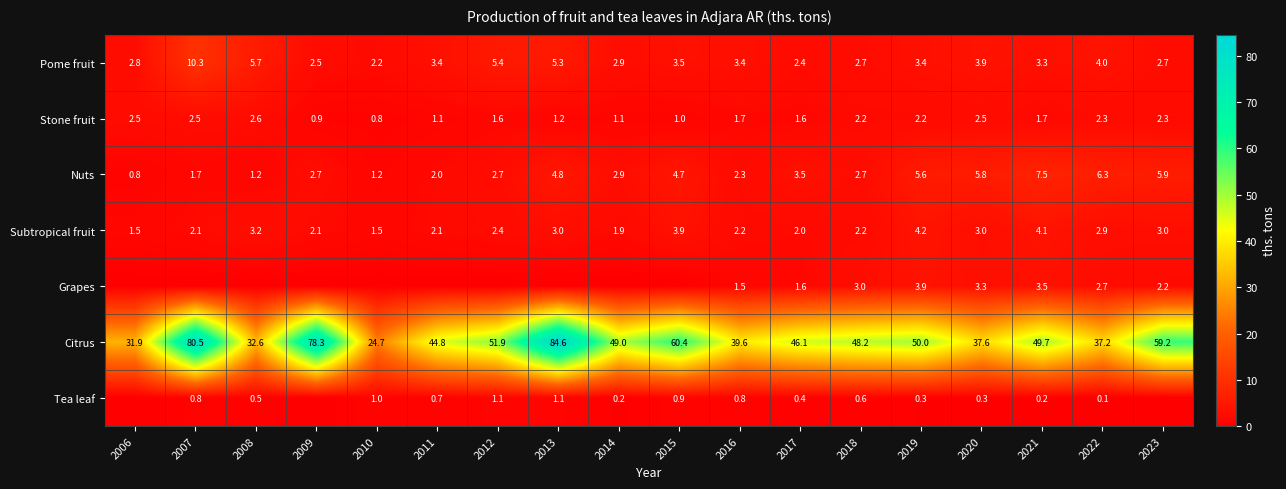

Rank the series at 2020 from lowest to highest value.

Tea leaf, Stone fruit, Subtropical fruit, Grapes, Pome fruit, Nuts, Citrus